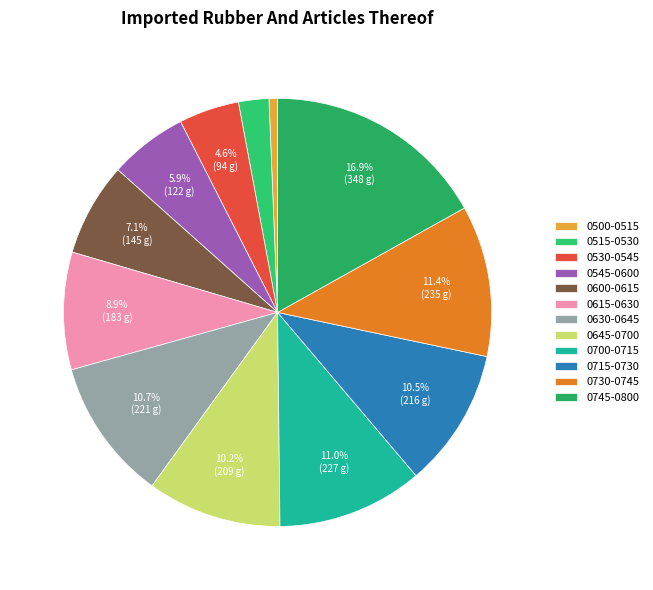

What is the total percentage of 0500-0515 and 0600-0615?

7.7%